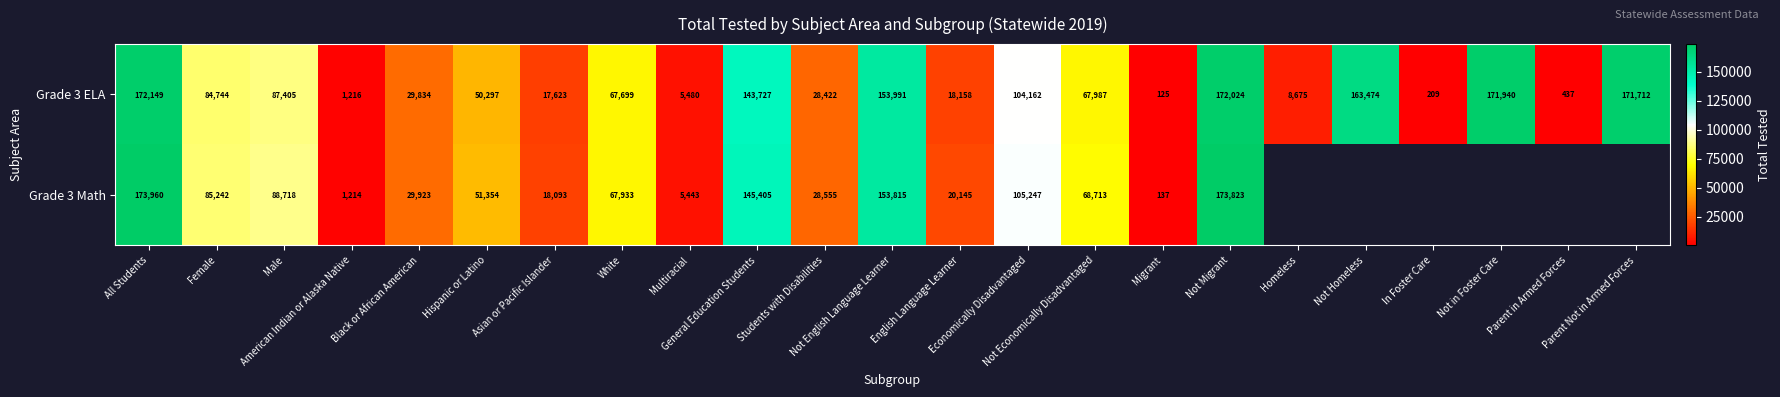

What is the maximum value for Grade 3 ELA?

172149